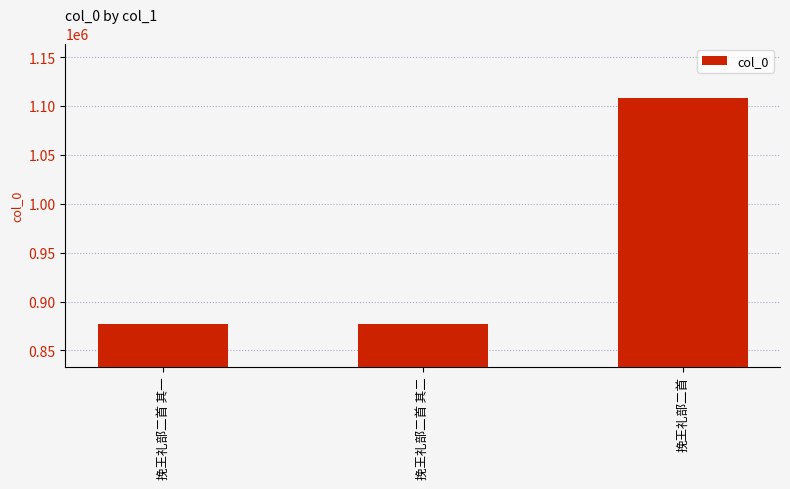

What is the approximate value at 挽王礼部二首, to the nearest 50?

1108400